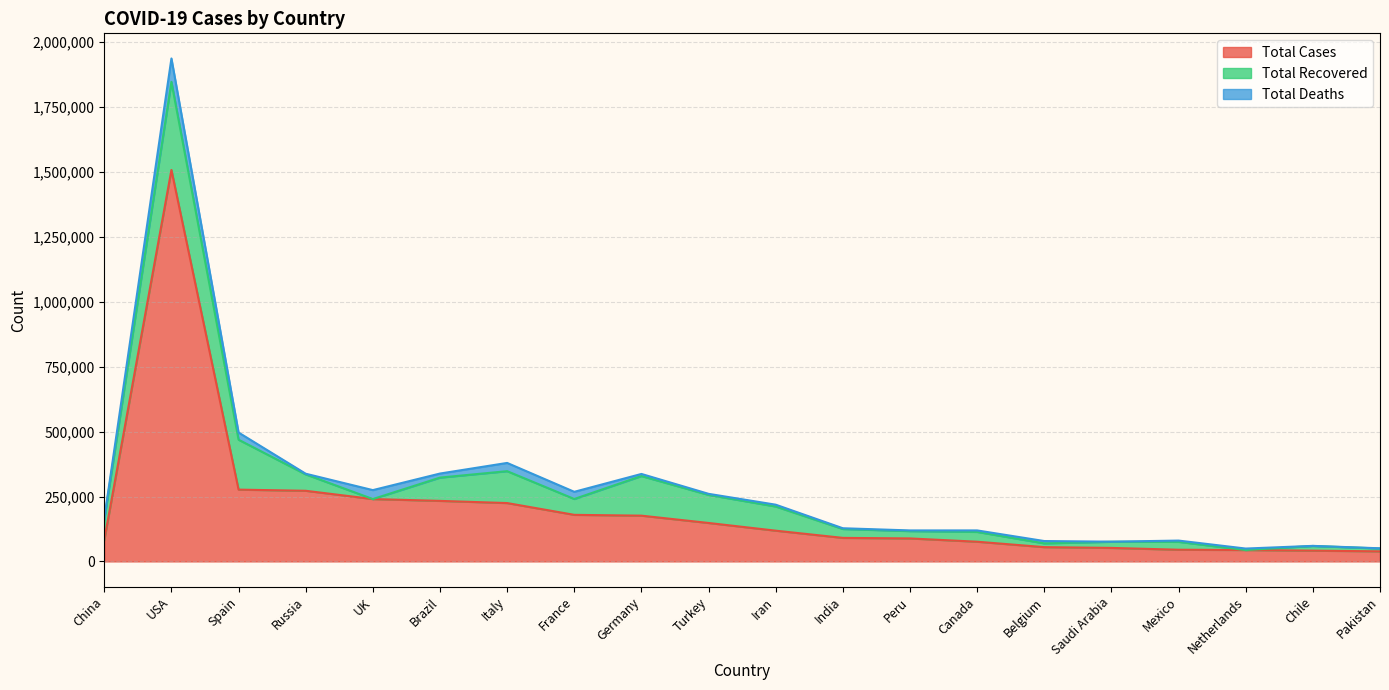

List the labels in order of Total Deaths value, largest first.

USA, UK, Italy, France, Spain, Brazil, Belgium, Germany, Iran, Canada, Netherlands, Mexico, China, Turkey, India, Russia, Peru, Pakistan, Chile, Saudi Arabia